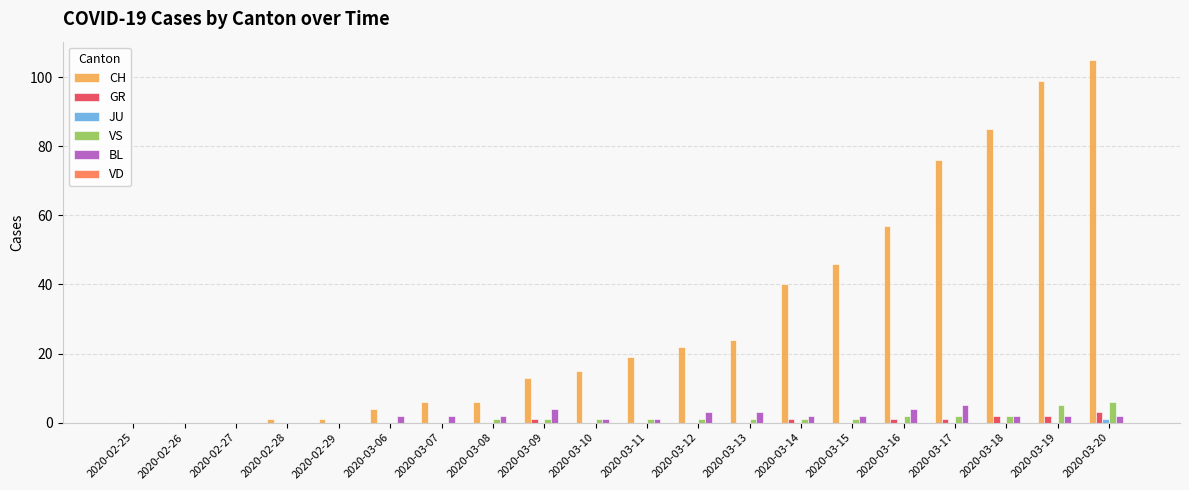

Count the number of data series in this chart.

5